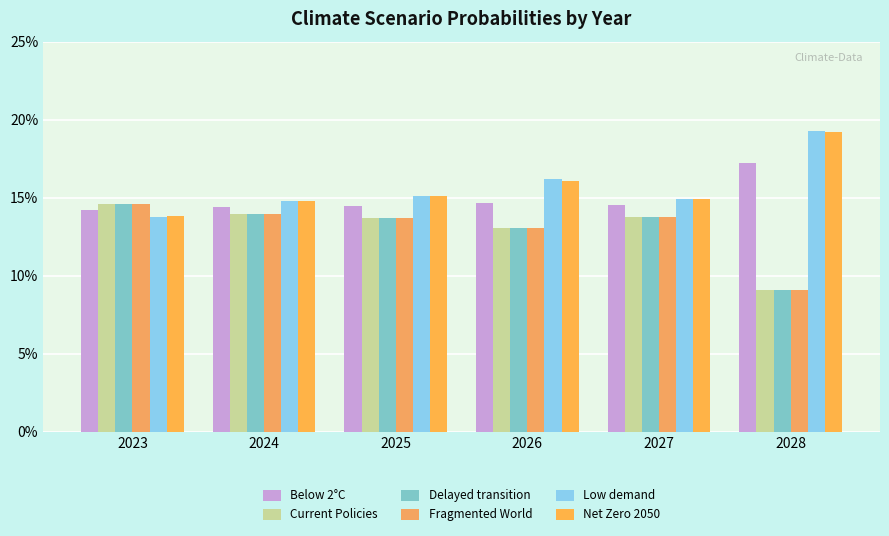

What is the average value of the Fragmented World series?

0.1